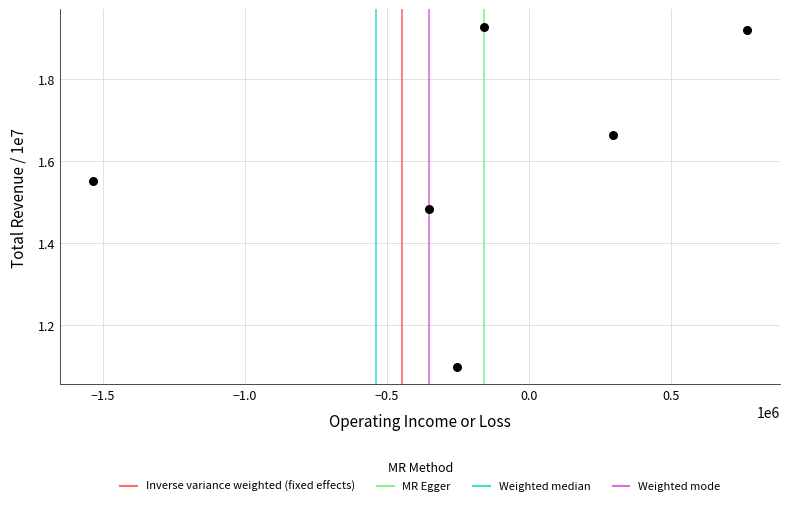

What Y value in the scatter plot is closest to 1?

1.1